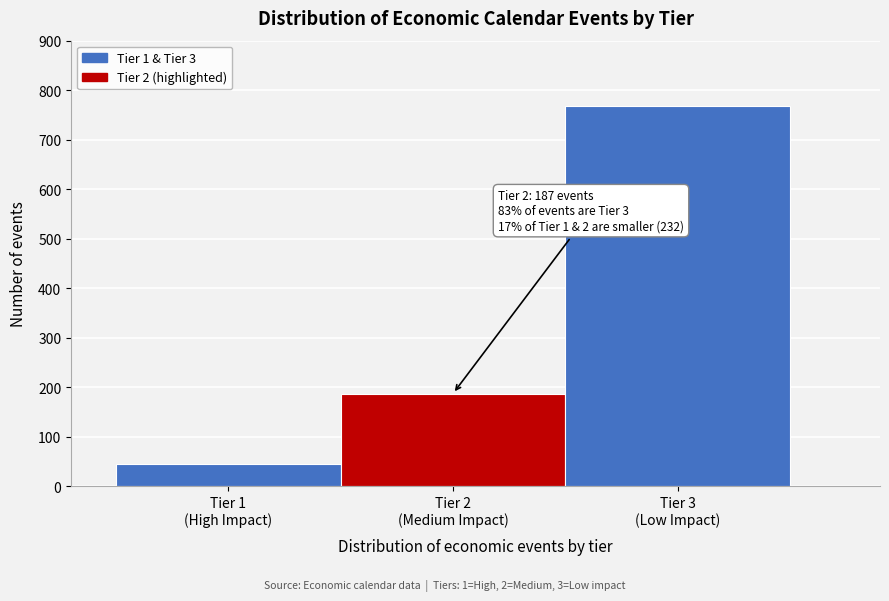

Reading left to right, transcribe all the data shown in this chart.

45	187	768